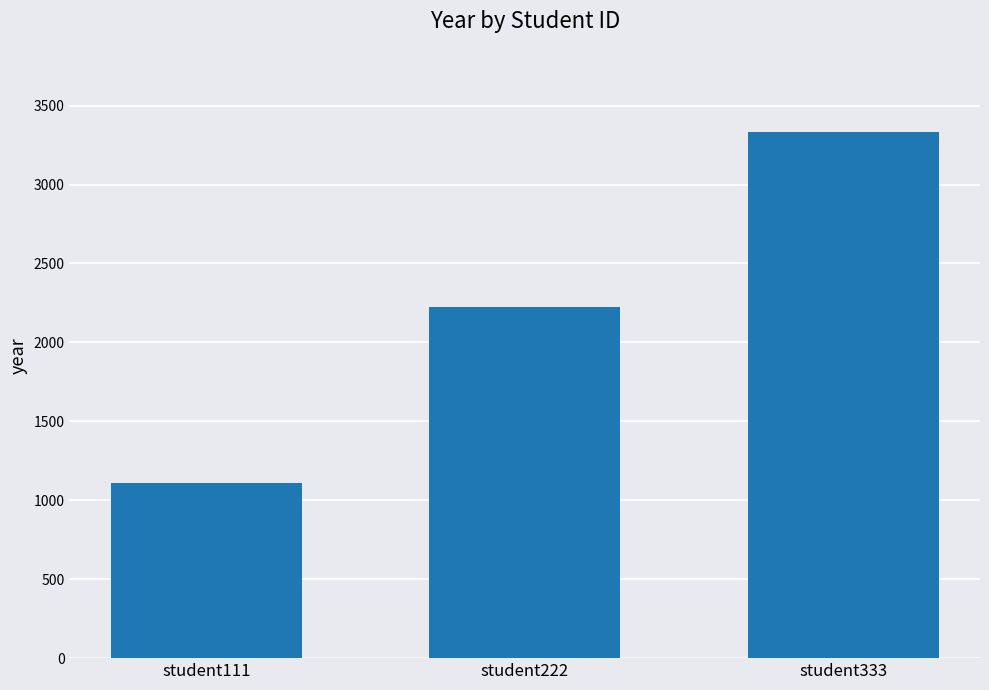

List the labels in order of value, largest first.

student333, student222, student111